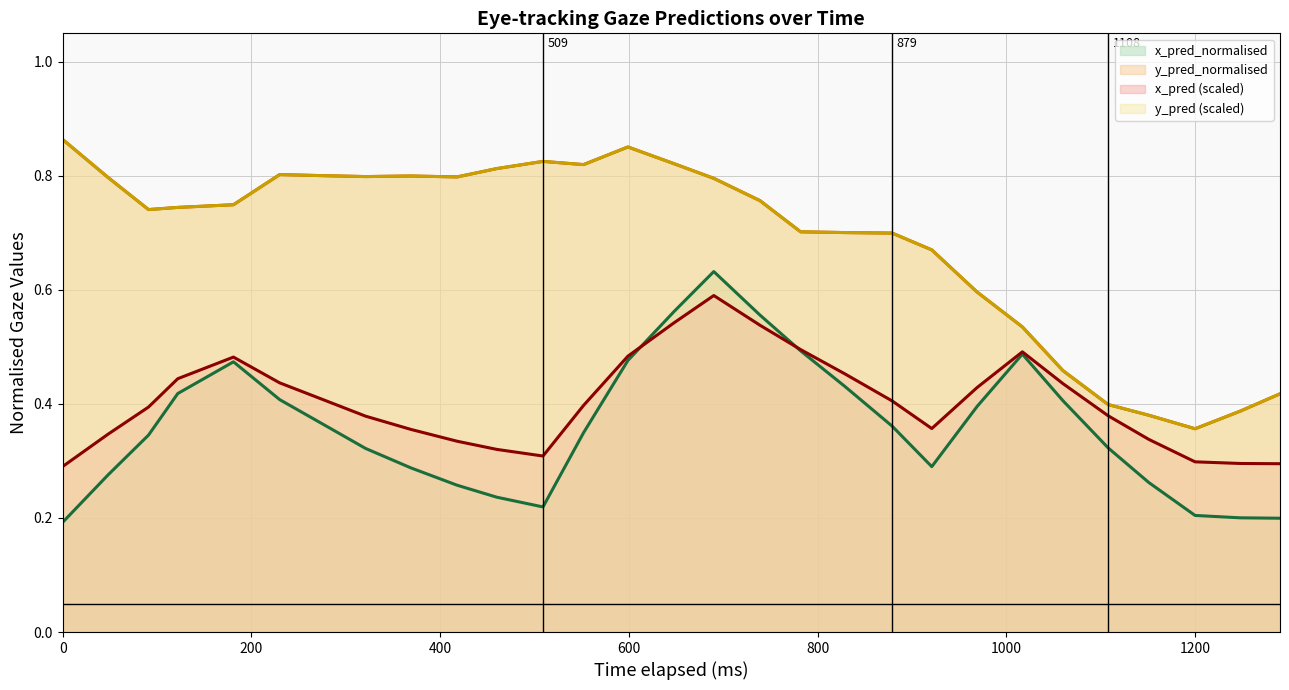

True or false: y_pred (scaled) (line) and x_pred (scaled) (line) intersect in this chart.

False